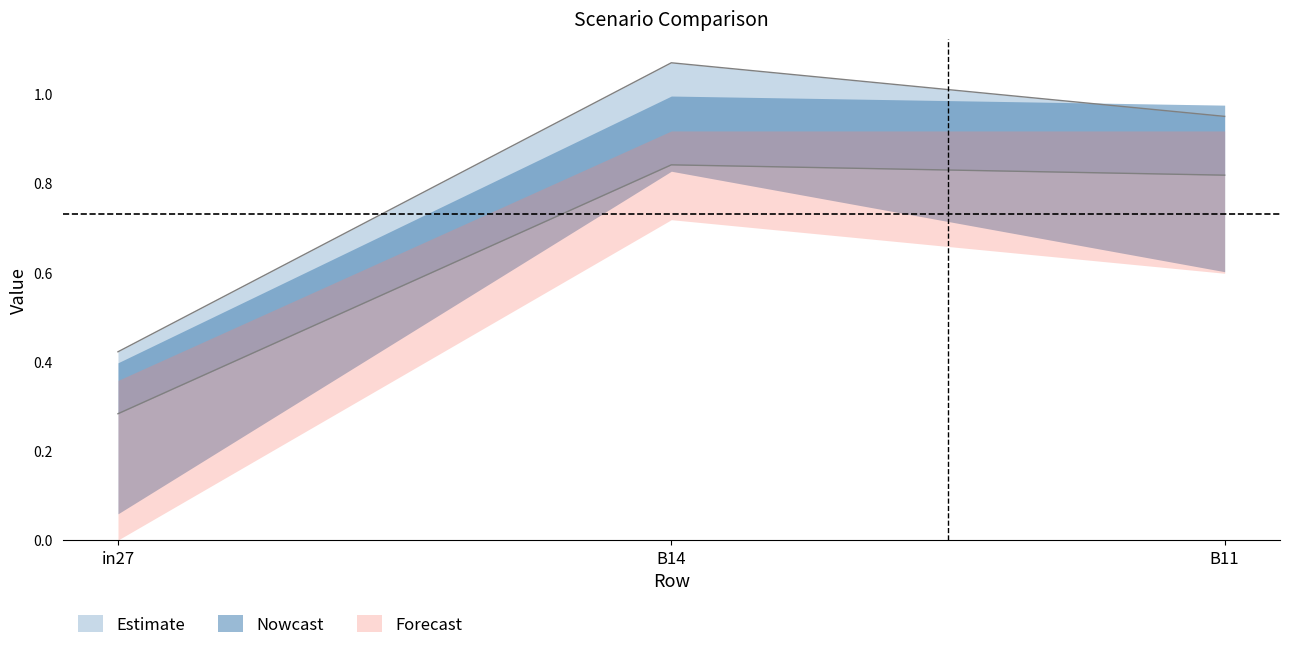

What is the spread (max minus min) of values at B14?

0.4